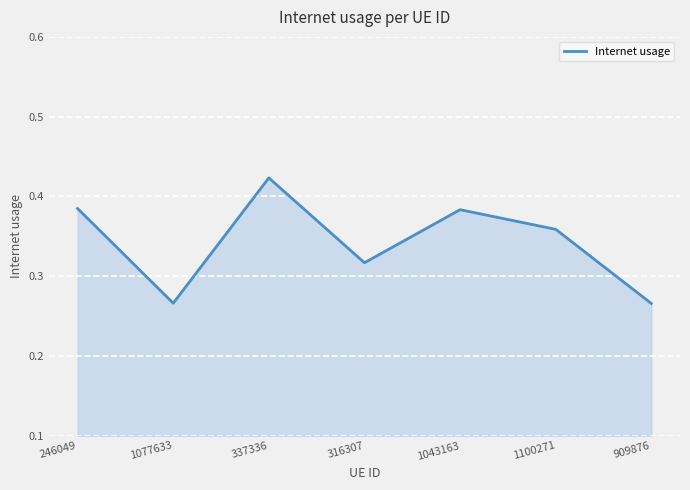

Where is the first local maximum?

337336